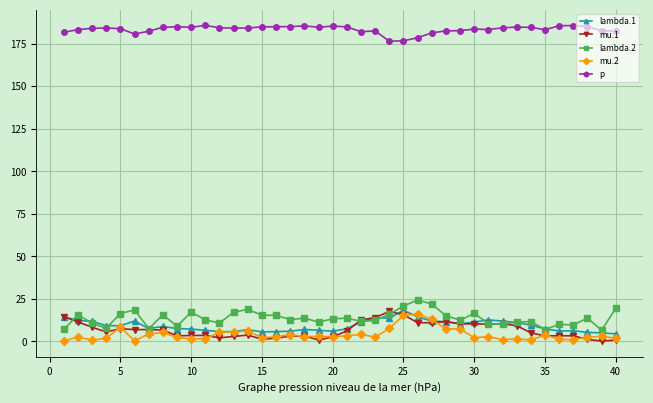

What is the value of the lambda.2 point at the 24th from the left?

15.9